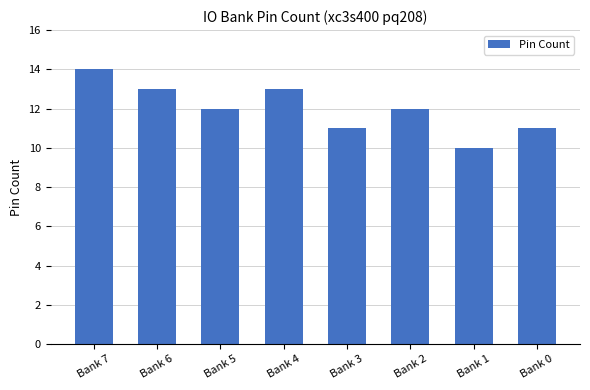

Approximately how many times larger is the value at Bank 0 compared to Bank 7?

0.8